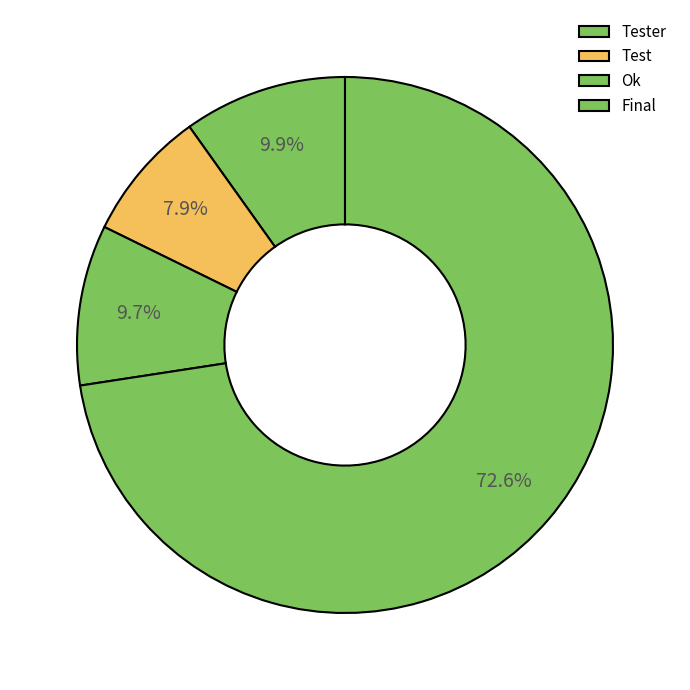

To the nearest percent, what portion does Final represent?

73%